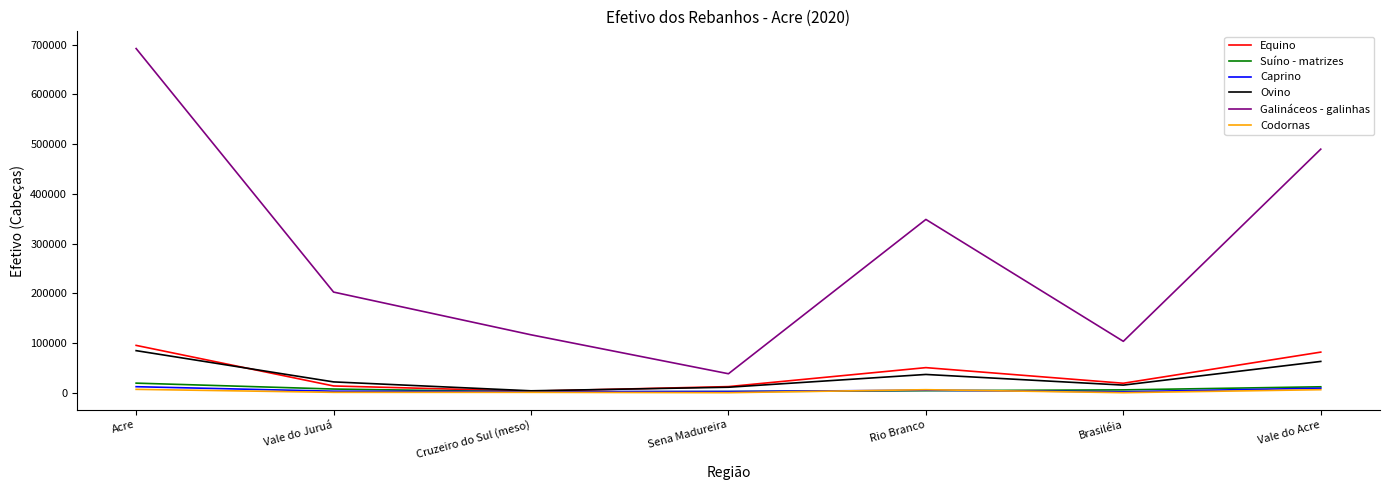

Which series has the largest total across all categories?

Galináceos - galinhas